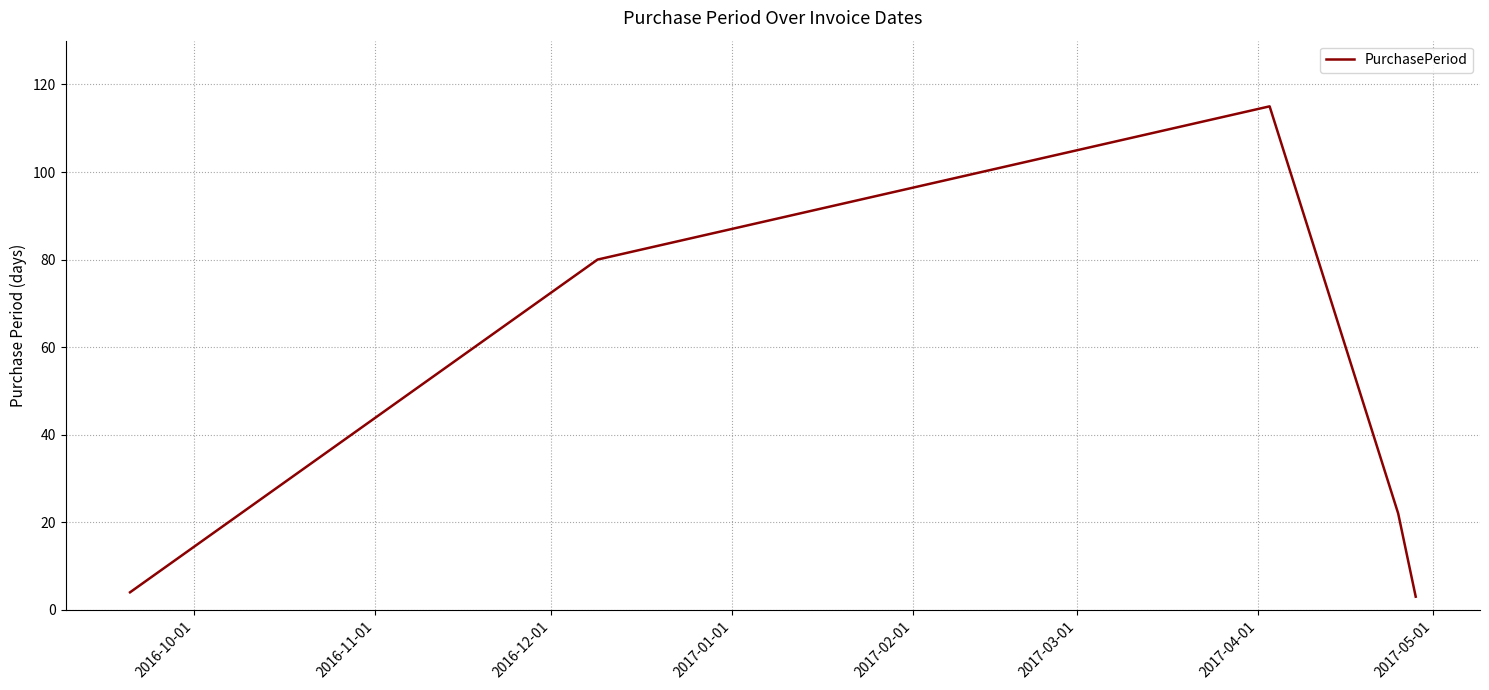

Does the chart display data point markers on the line(s)?

No